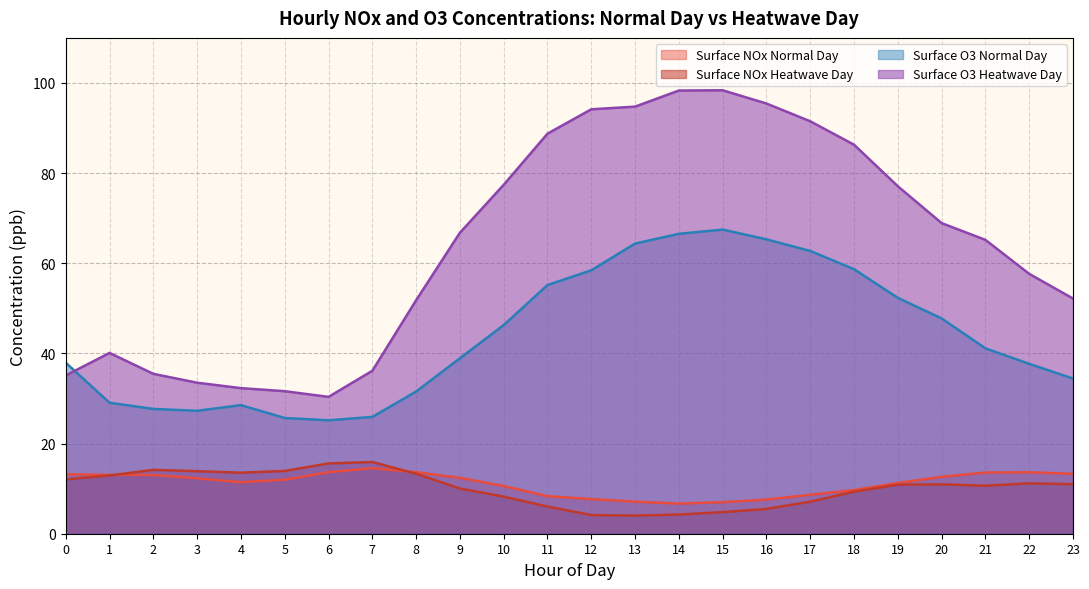

Count the number of data series in this chart.

4